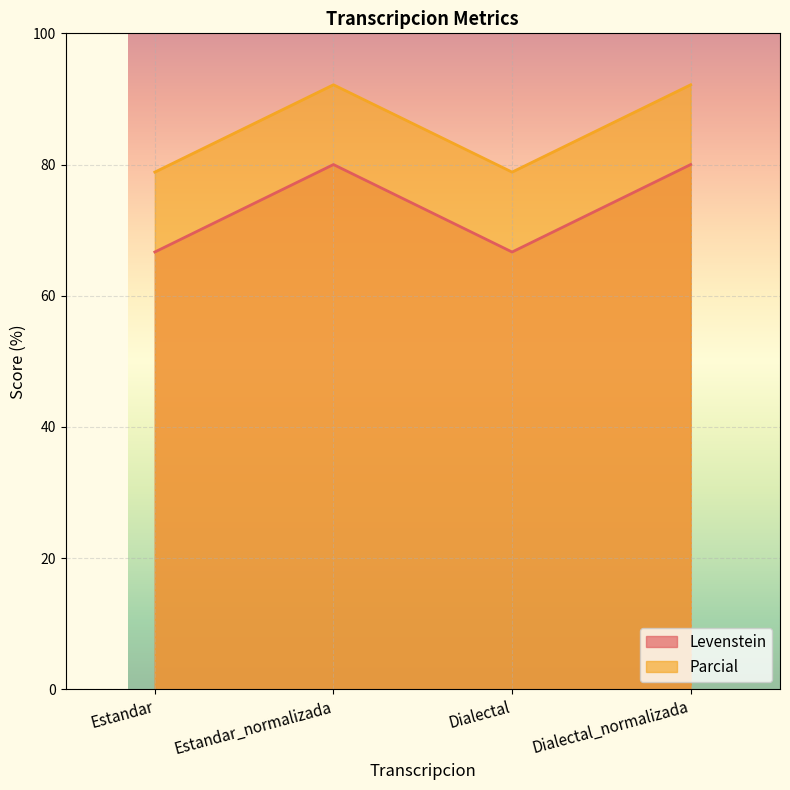

True or false: Levenstein has more than 2 points higher than both neighbors.

False